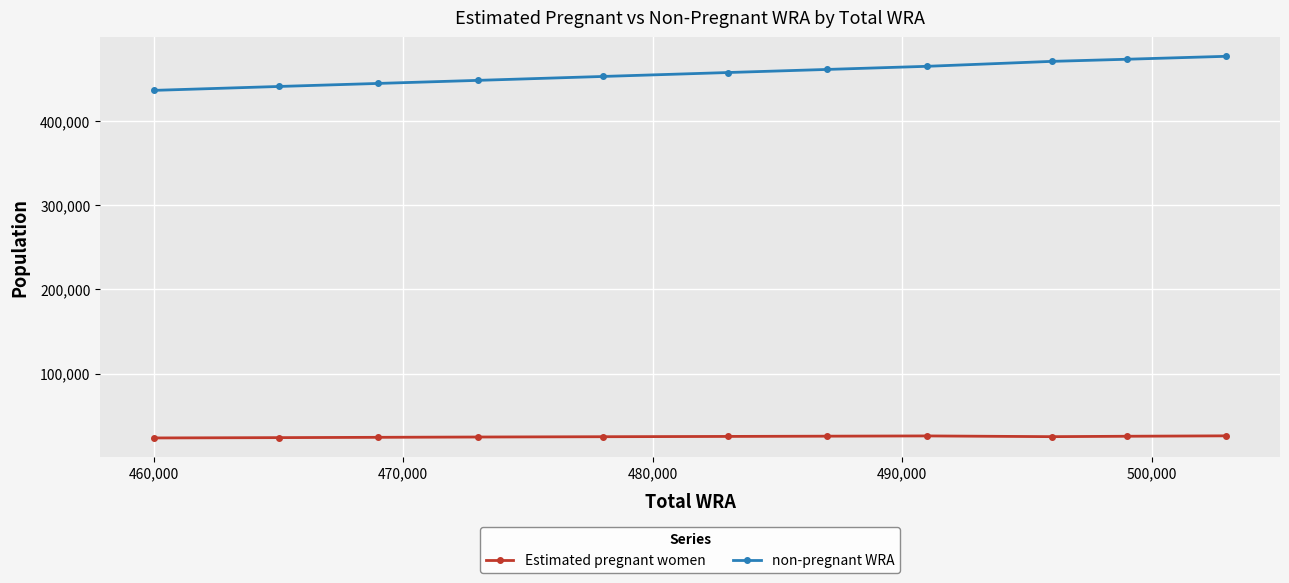

At how many categories does at least one series exceed 315474?

11